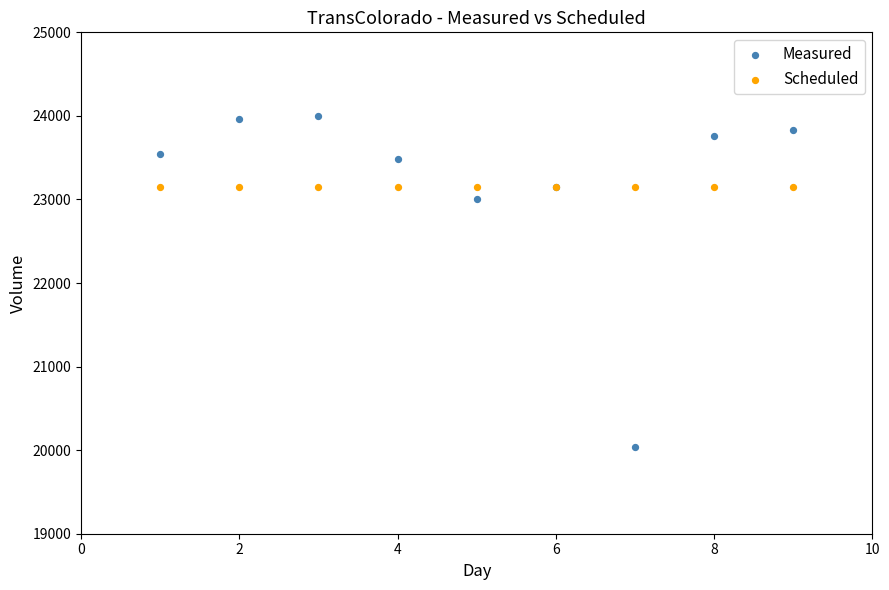

In the Measured series, what Y value is closest to 22016?

23000